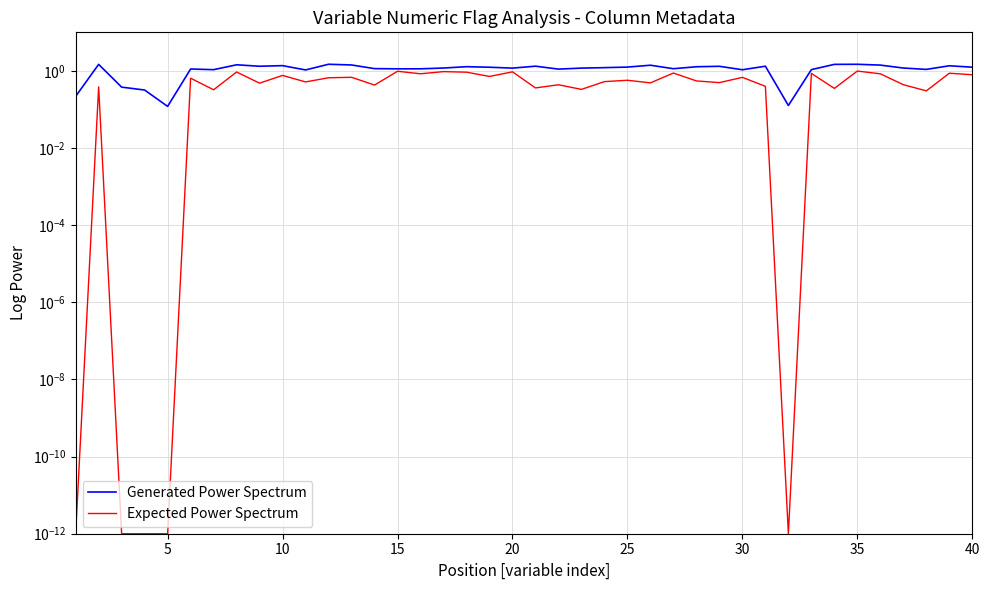

How many values in the Generated Power Spectrum series are below 1?

5